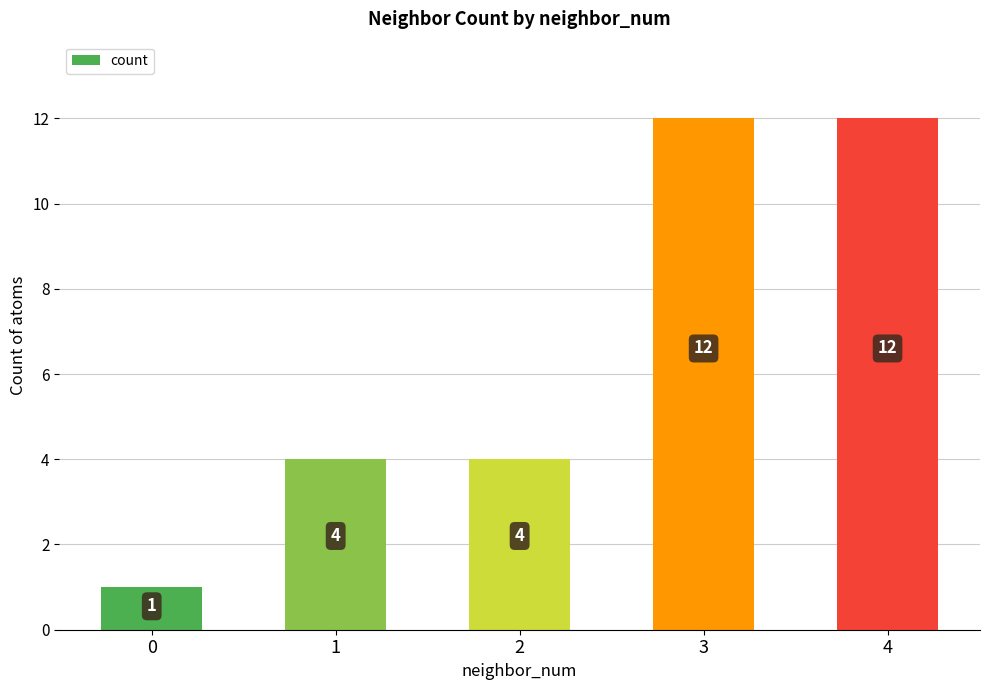

The chart shows a value of 12 at 3. True or false?

True